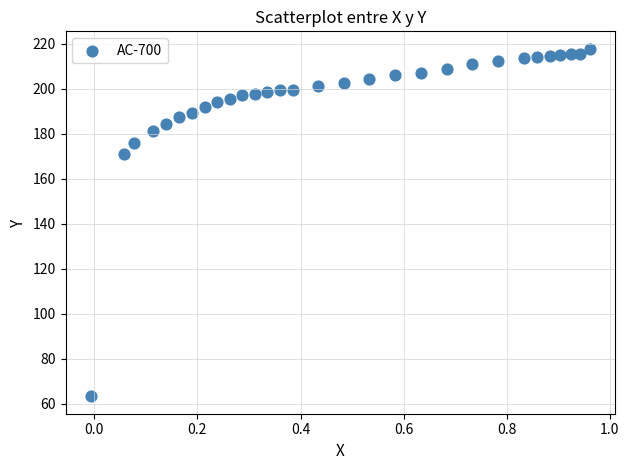

What is the range of Y values (max minus min)?

154.5